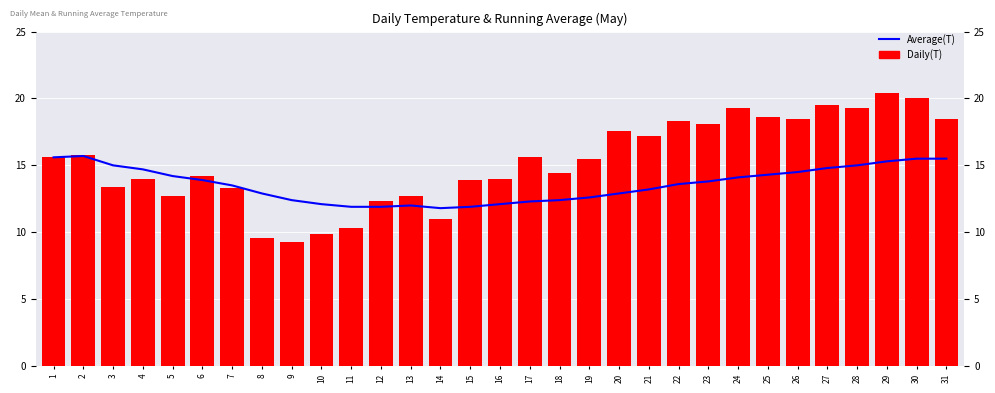

What is the approximate value of Daily($) at 29?

20.4